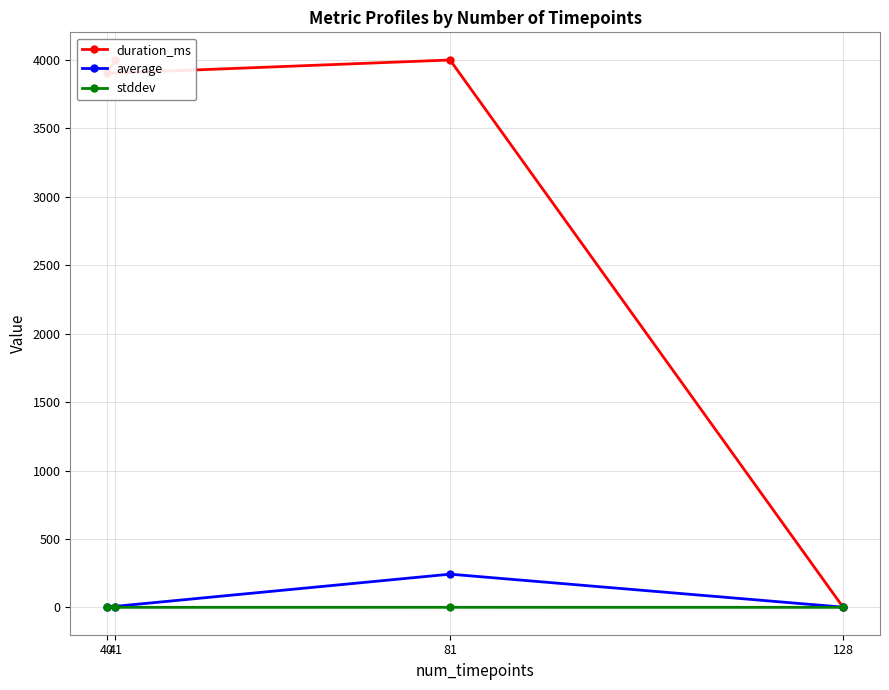

Rank the series by their maximum value, from lowest to highest.

stddev, average, duration_ms